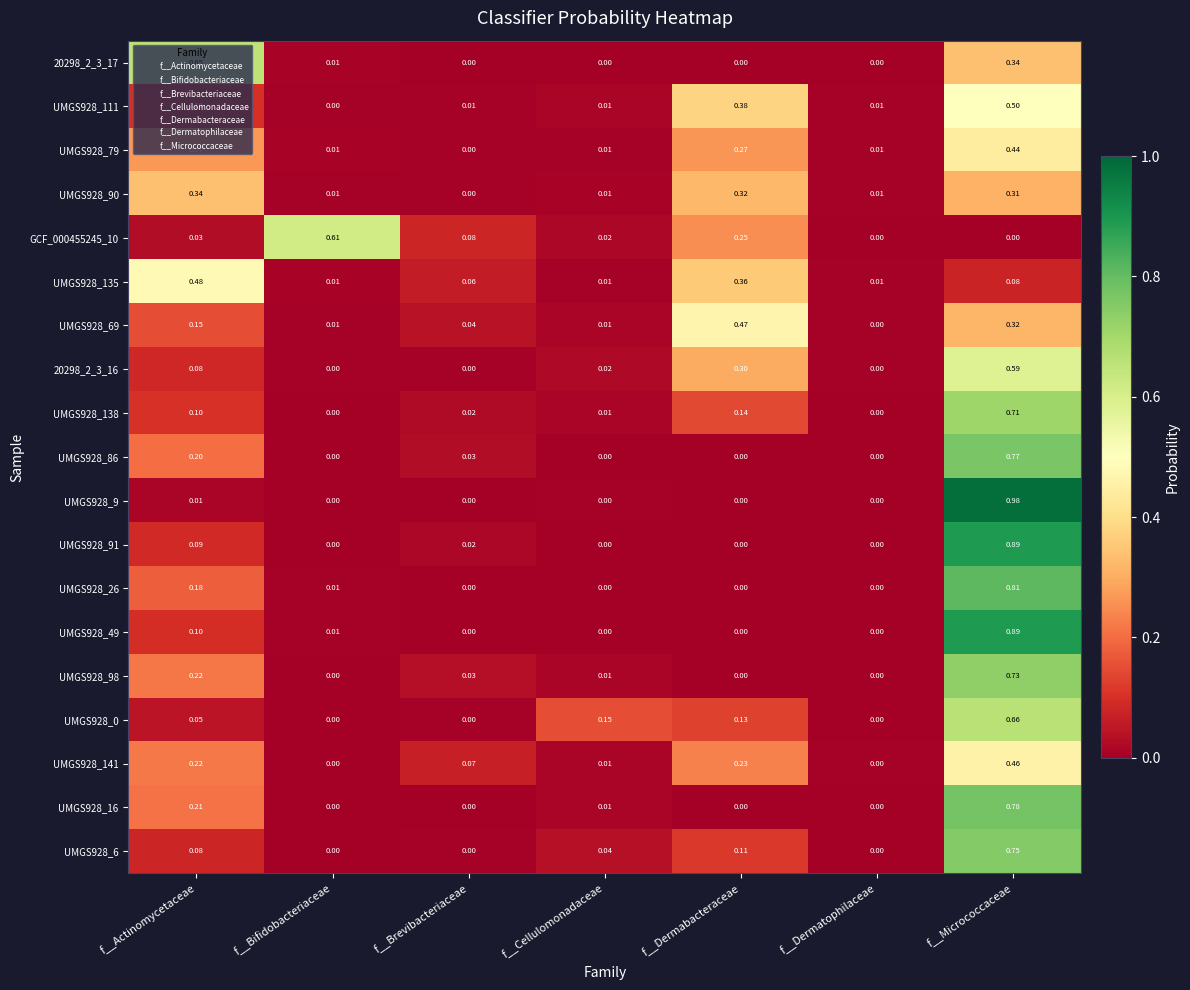

Is the value of UMGS928_49 at f__Cellulomonadaceae greater than the value of GCF_000455245_10 at f__Brevibacteriaceae?

No